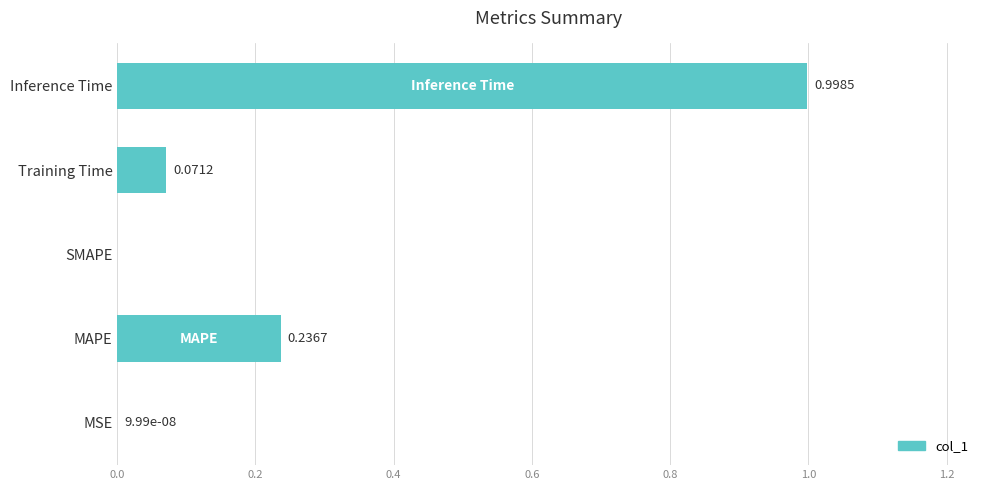

Between MSE and Inference Time, which is larger?

Inference Time